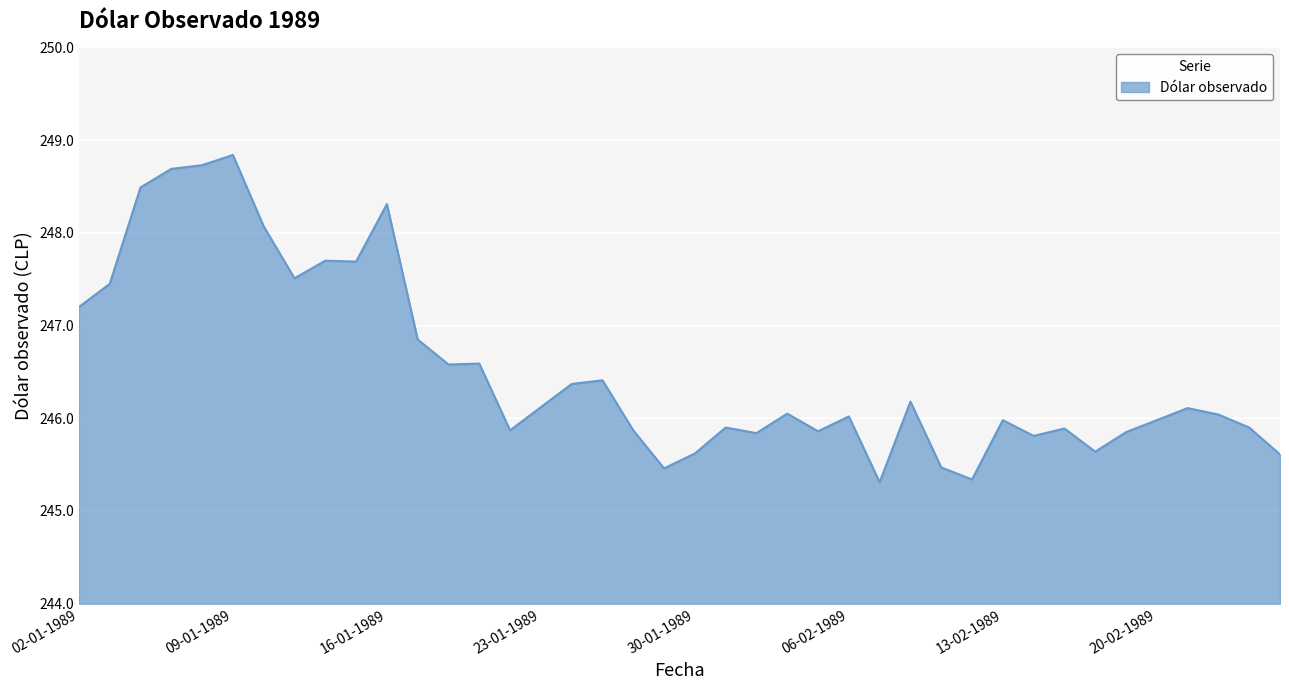

What is the difference between the maximum and minimum values?

3.5